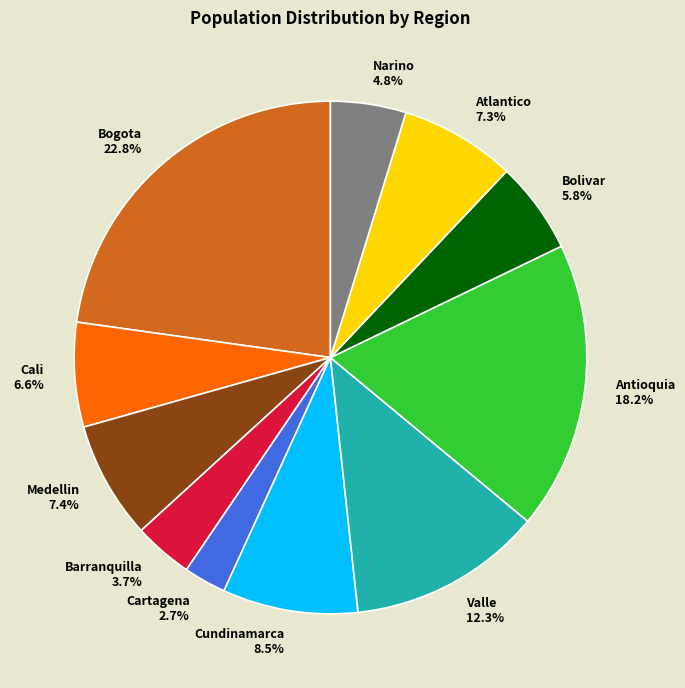

To the nearest percent, what is the difference between the Medellin and Barranquilla slice percentages?

4%